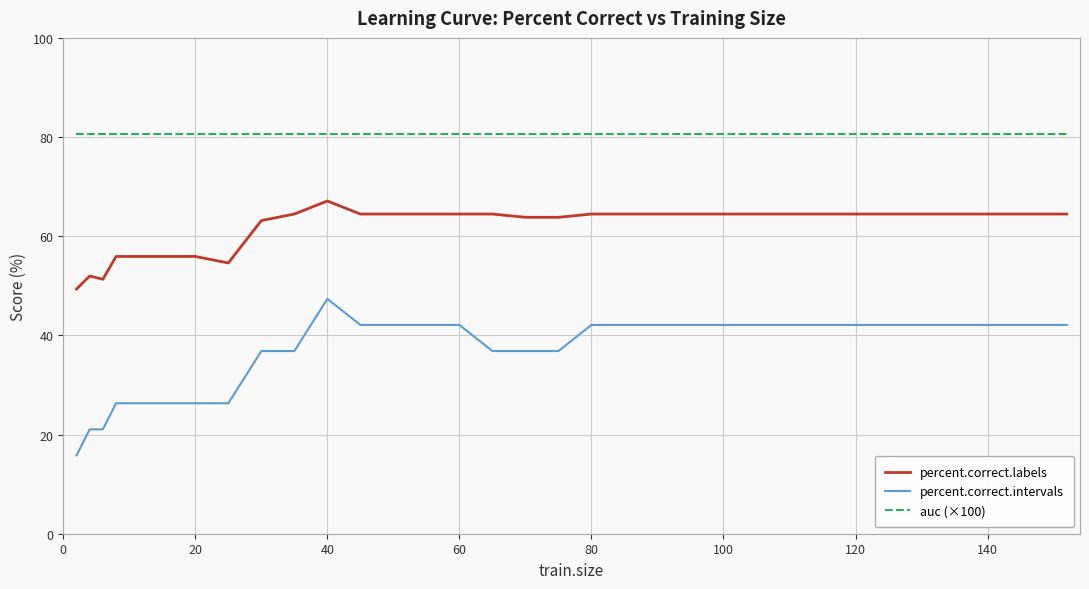

Which series has the largest total across all categories?

auc (×100)